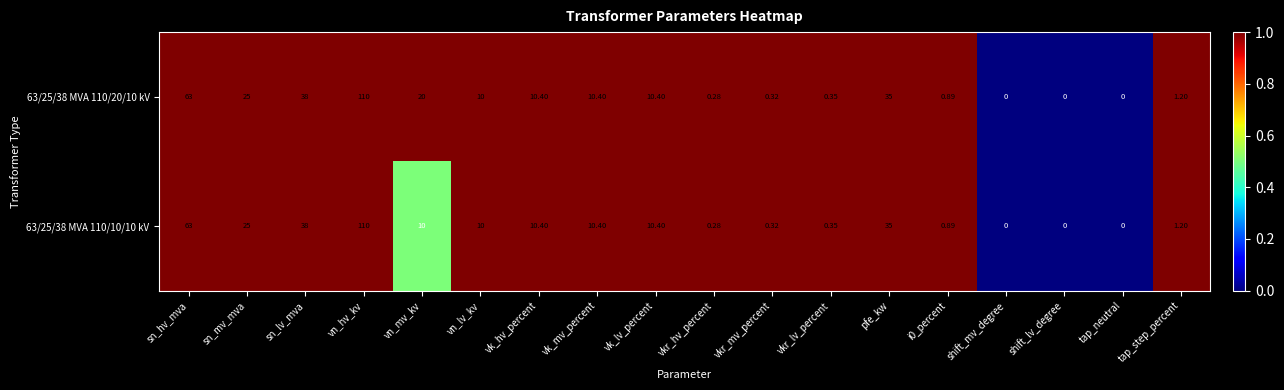

At which label does 63/25/38 MVA 110/20/10 kV first exceed 10?

sn_hv_mva